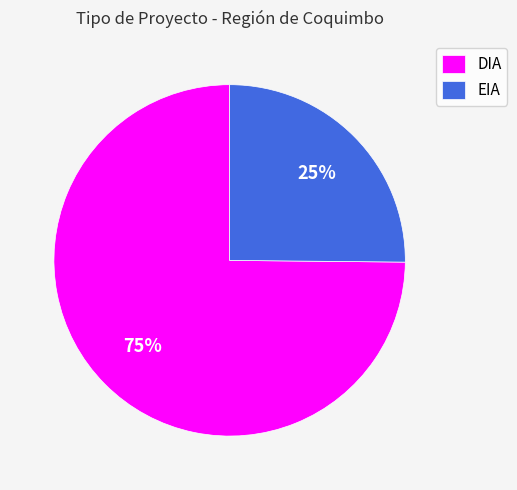

What is the ratio of the value at EIA to the value at DIA?

0.3